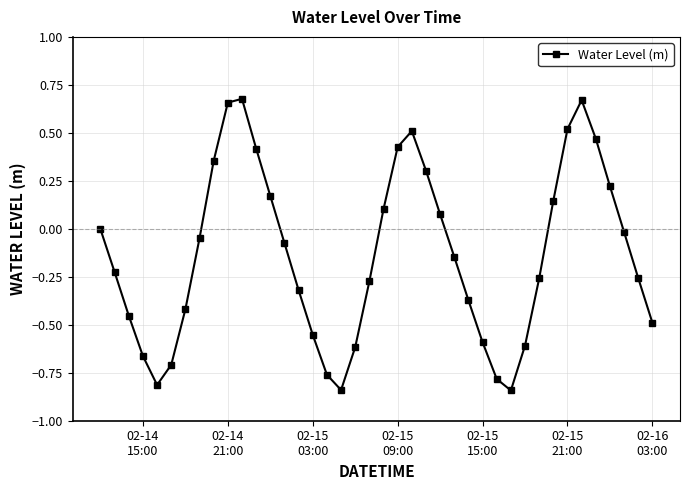

What is the sum of all values?

-5.4